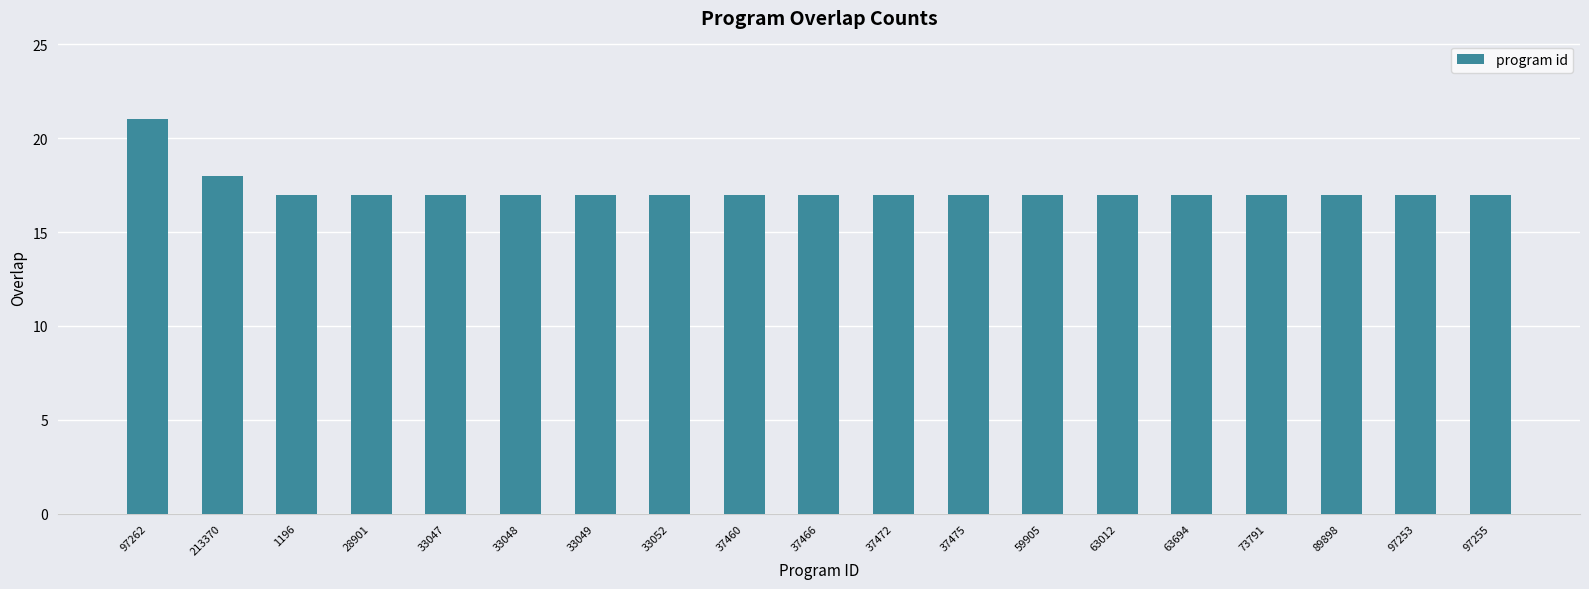

How many bars are there in total?

19